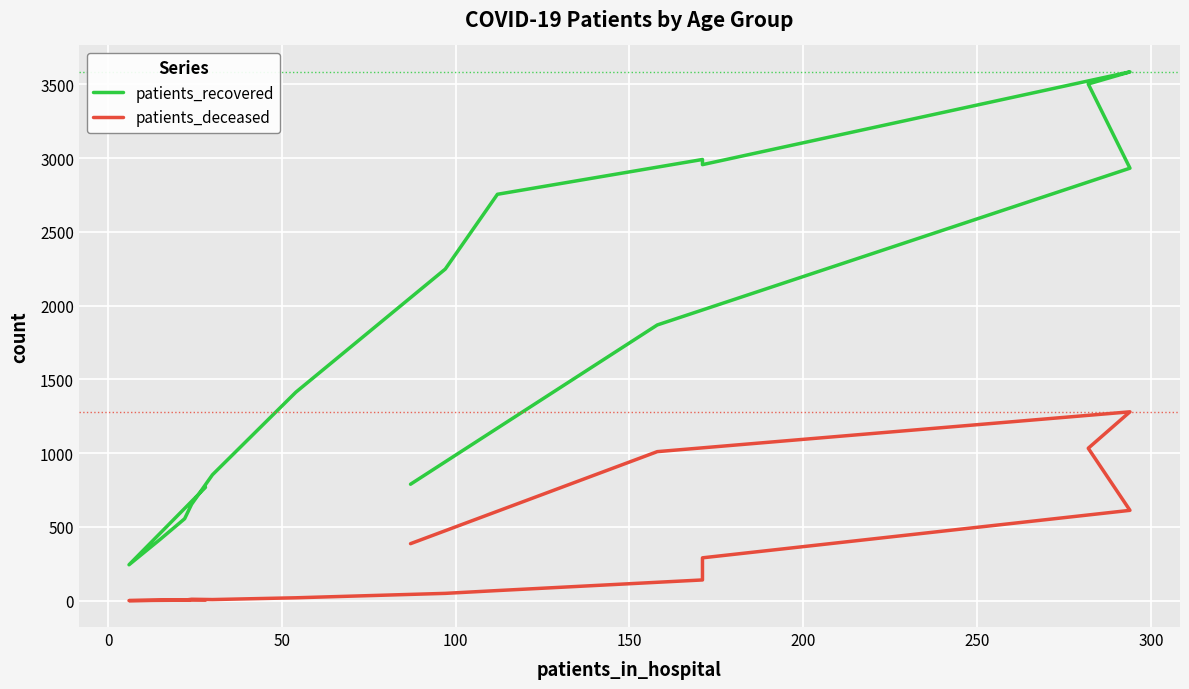

Is the value of patients_recovered at 15 greater than the value of patients_deceased at 100?

Yes